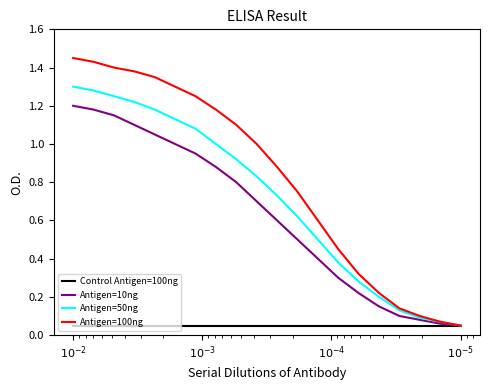

Is this an area chart (filled region under the line)?

No